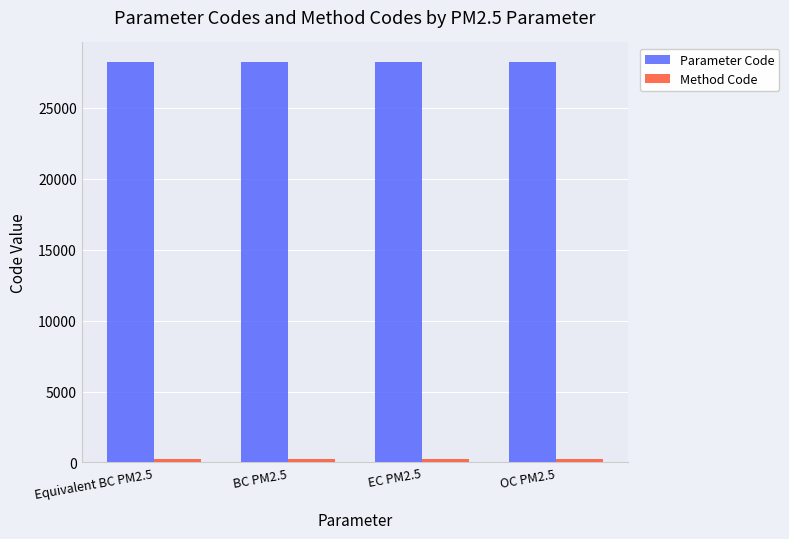

What is the maximum value shown in the chart?

28204